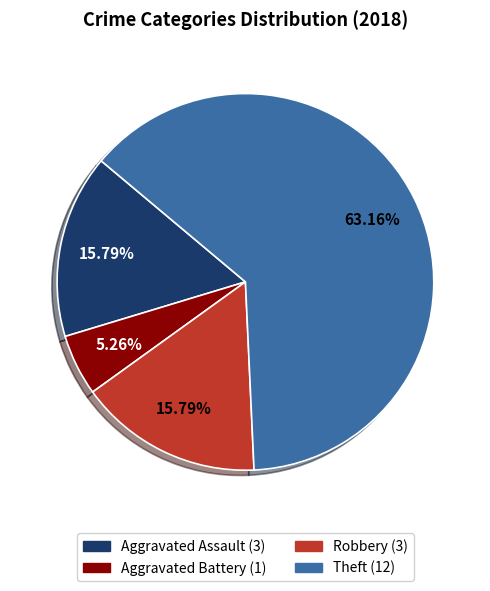

True or false: Theft accounts for 63% of the total.

True